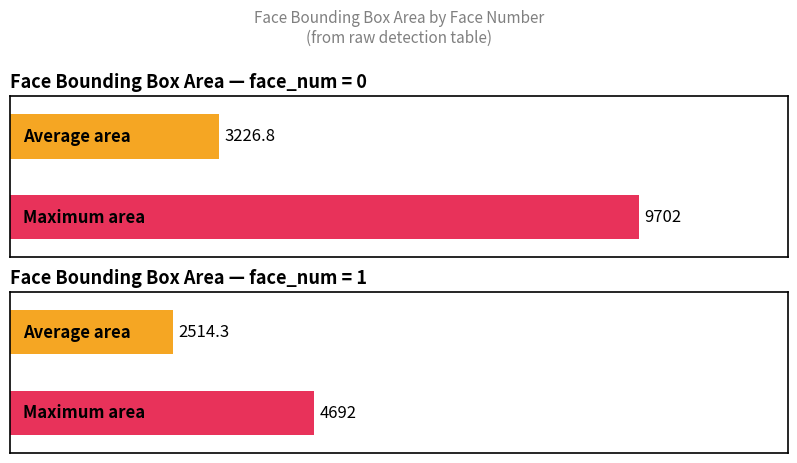

How many bars are there in each group?

2